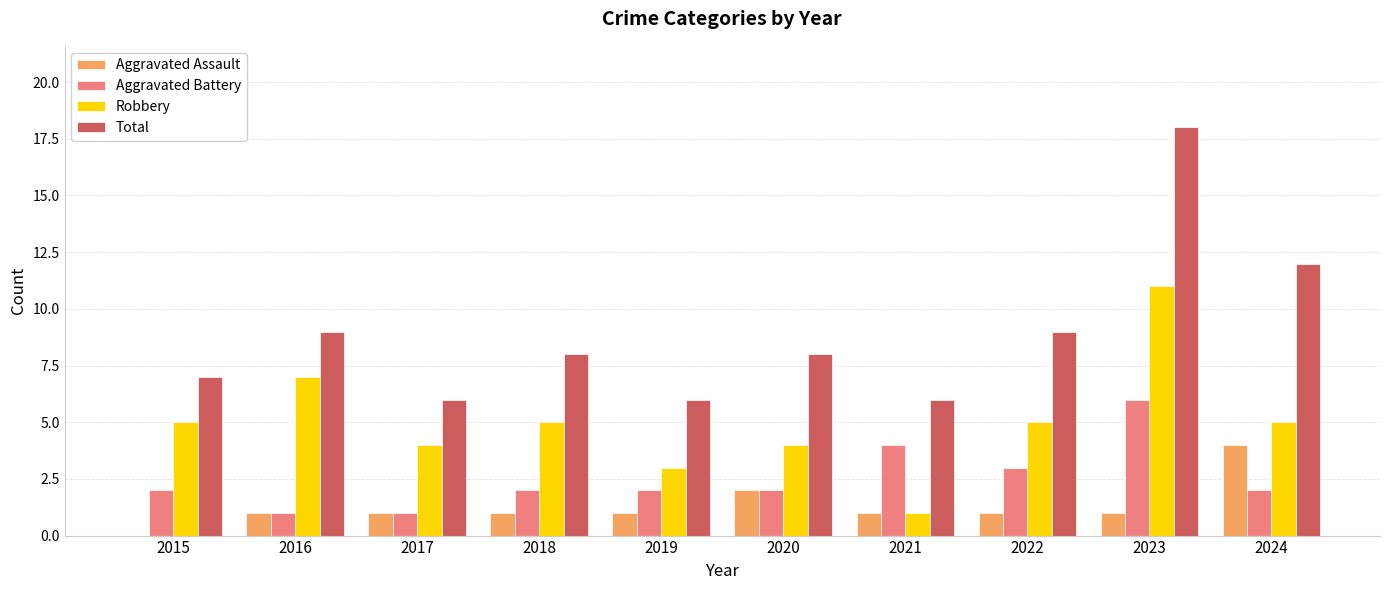

Which series has the largest total across all categories?

Total